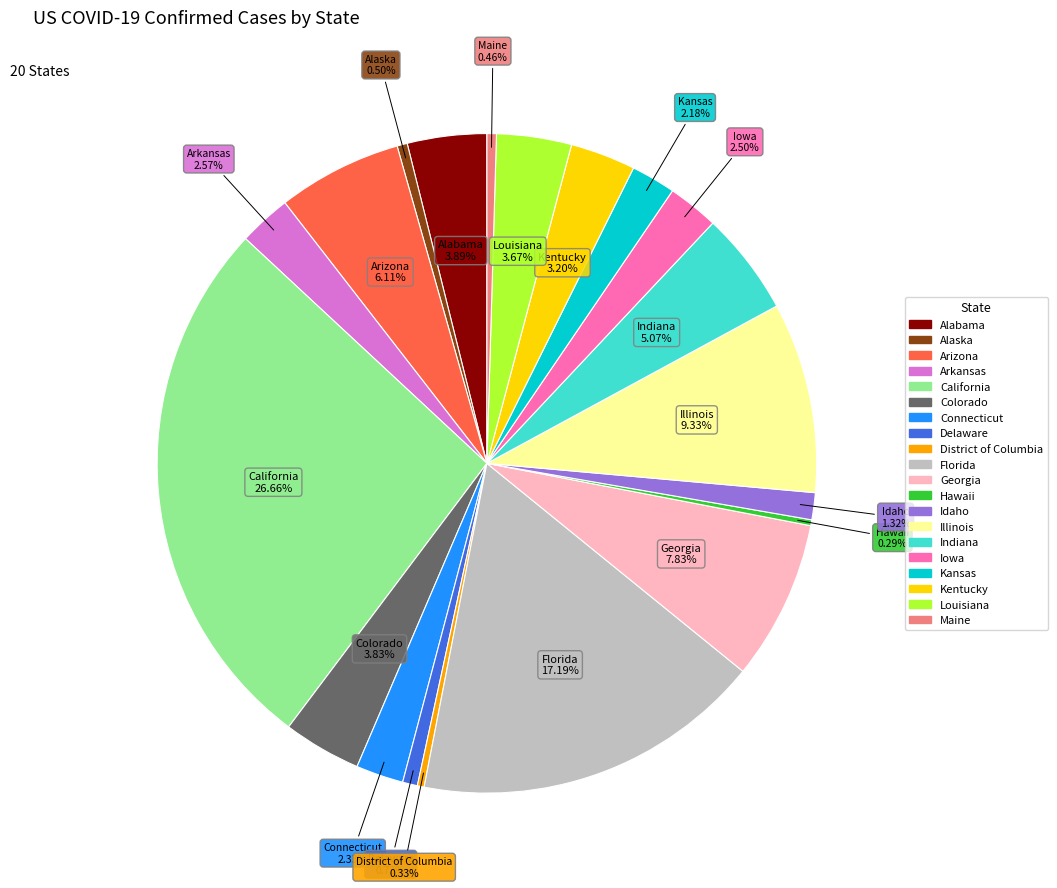

Is it true that Delaware is 1% of the pie?

True